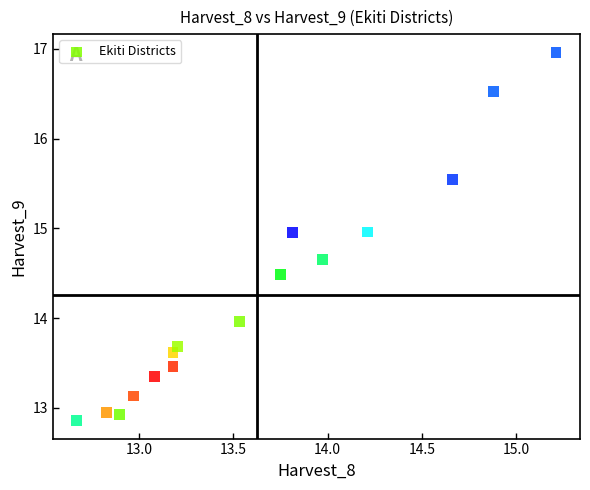

What is the range of X values (max minus min)?

2.5